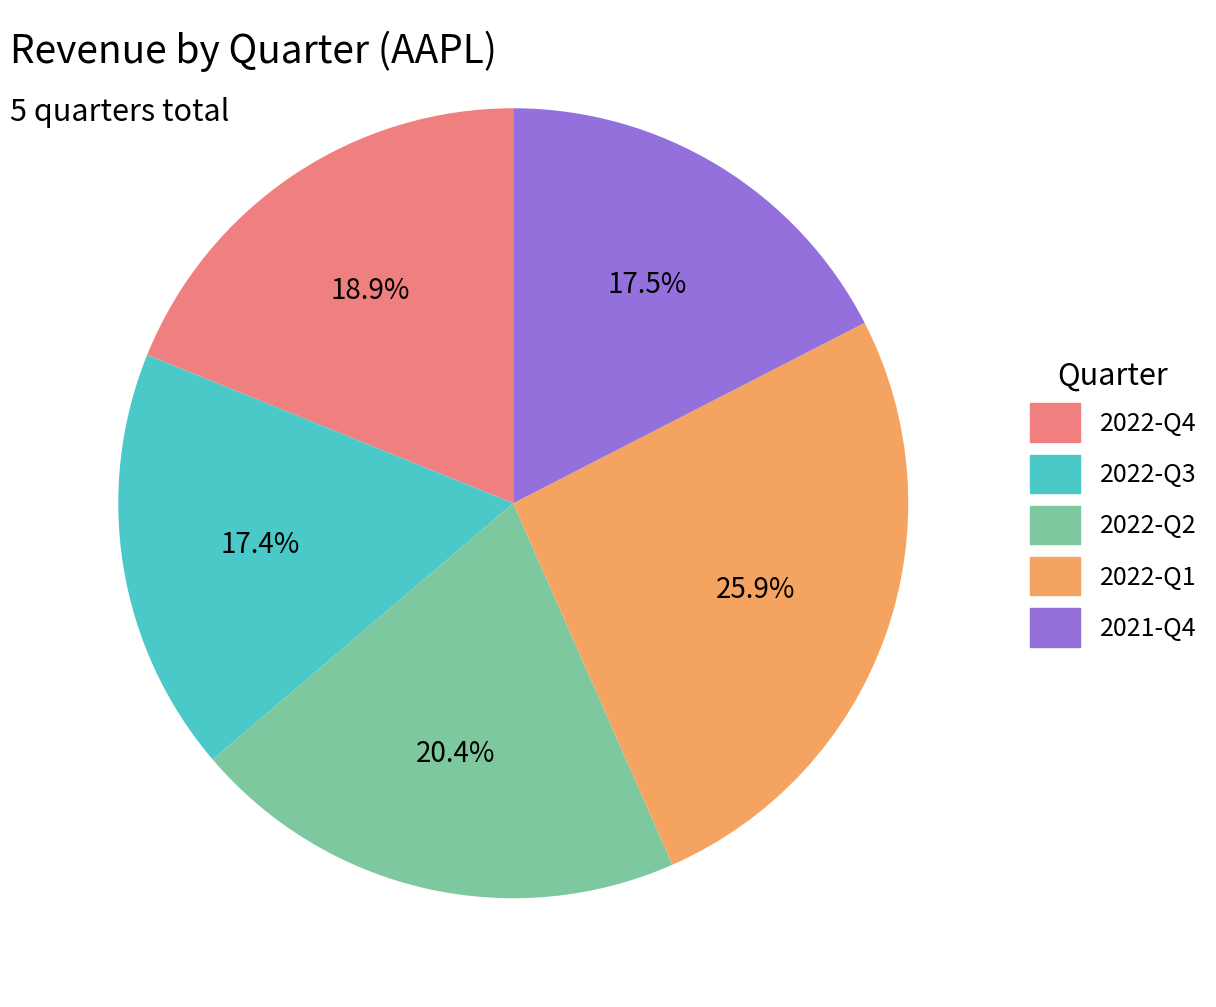

Between 2021-Q4 and 2022-Q1, which is larger?

2022-Q1